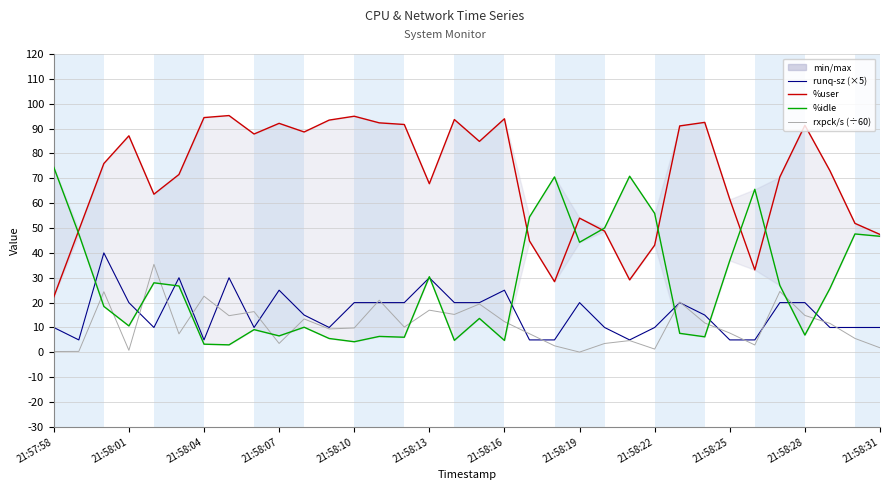

What is the difference between the maximum and minimum values in the rxpck/s series?

35.3